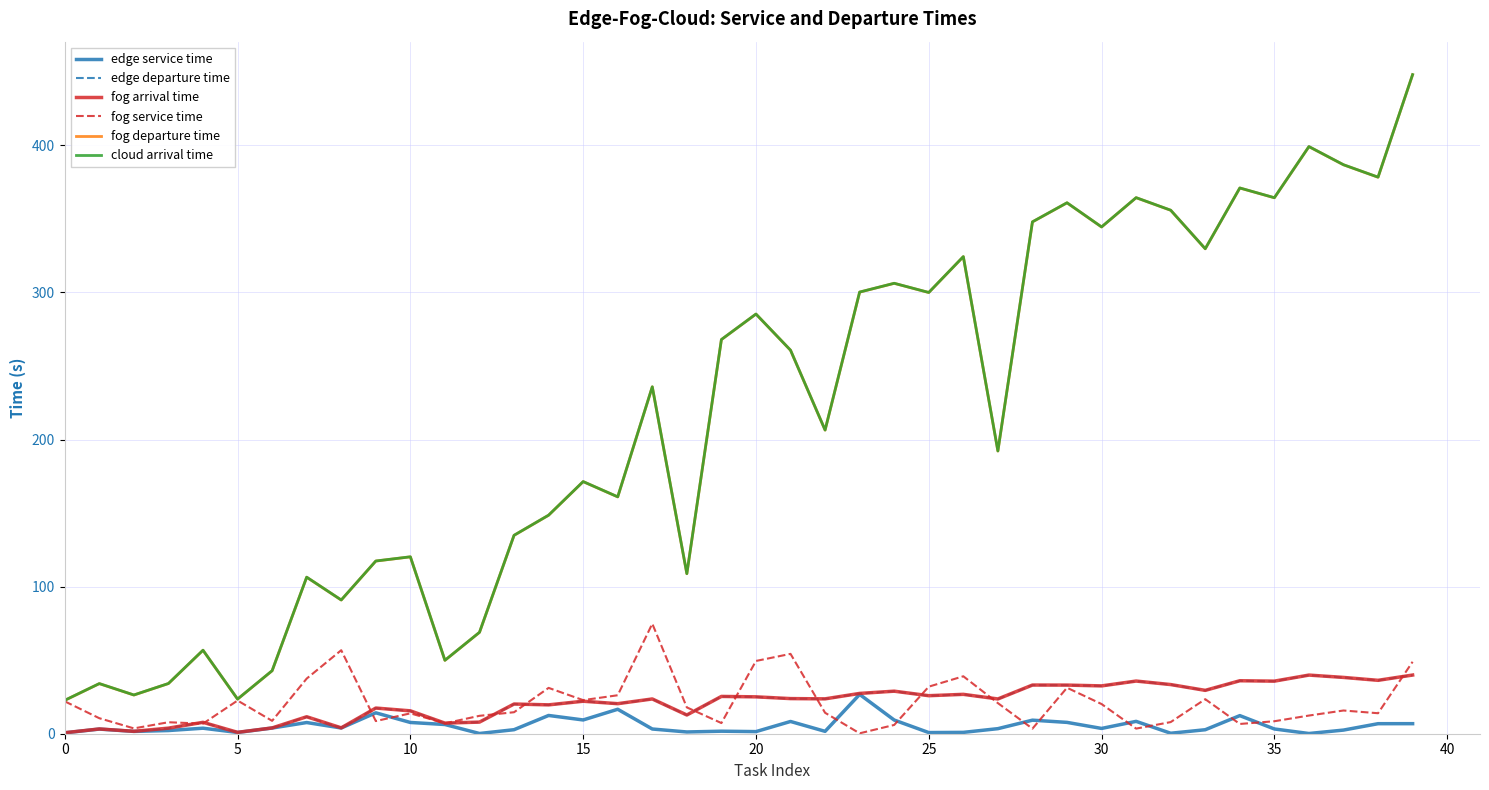

What is the average value of the edge departure time series?

21.4